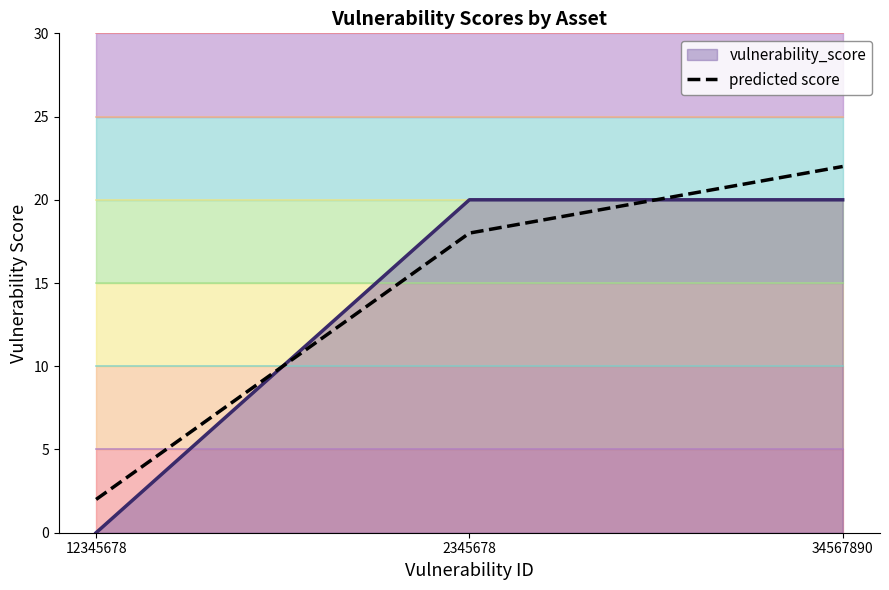

List the labels in order of value, smallest first.

12345678, 2345678, 34567890